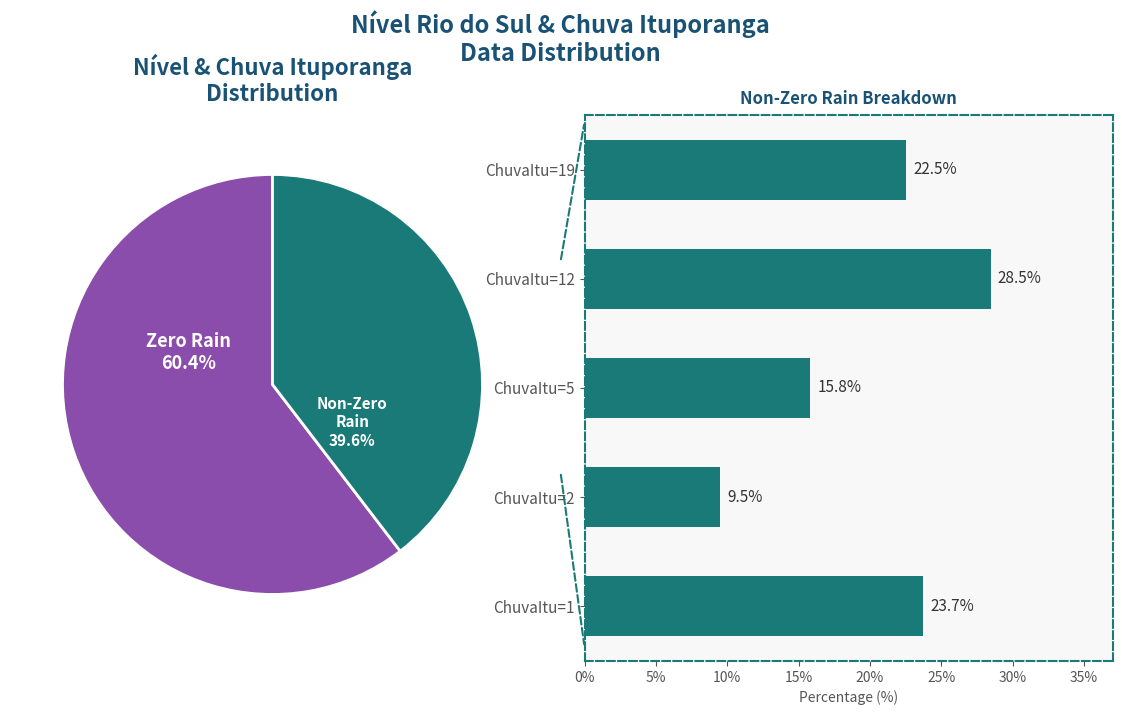

Does ChuvaItu=5 account for over 50% of the chart?

No